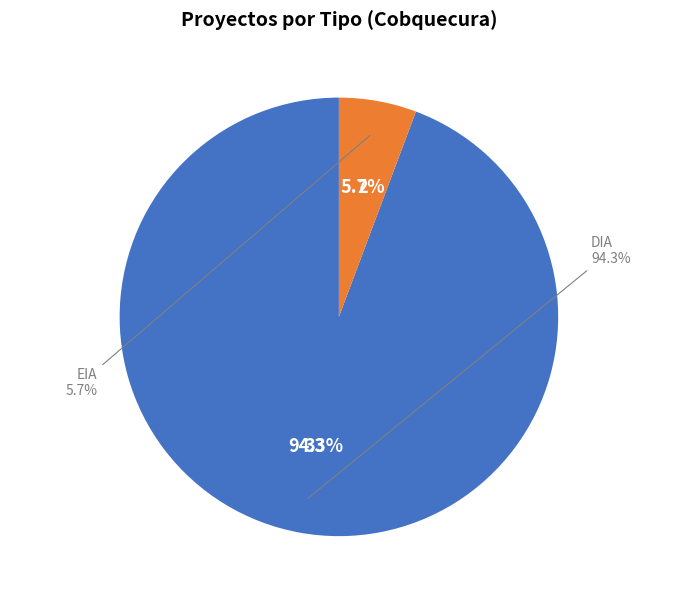

Which slice represents more than half of the pie?

DIA